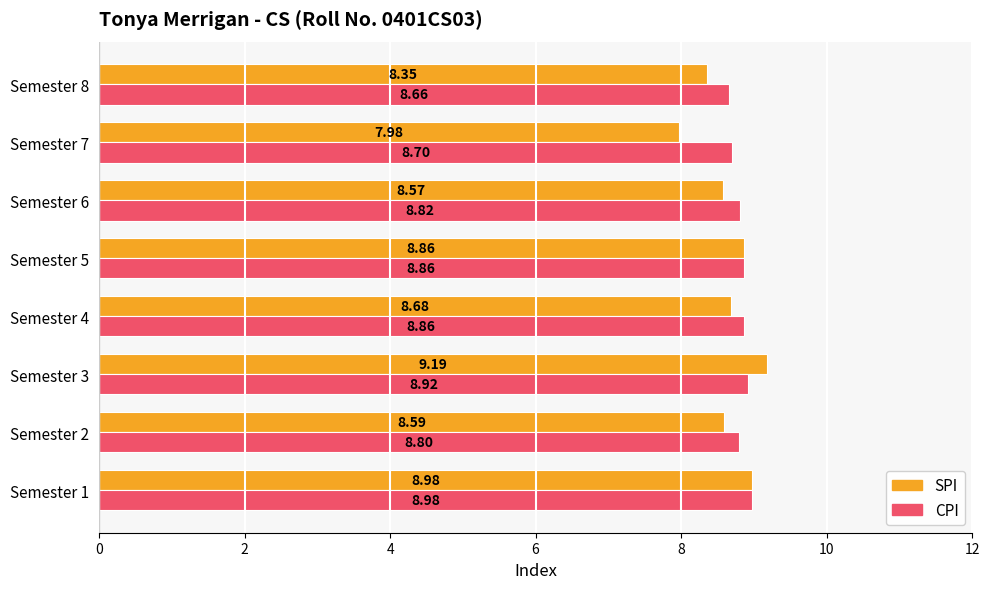

What is the sum of all CPI values?

70.6